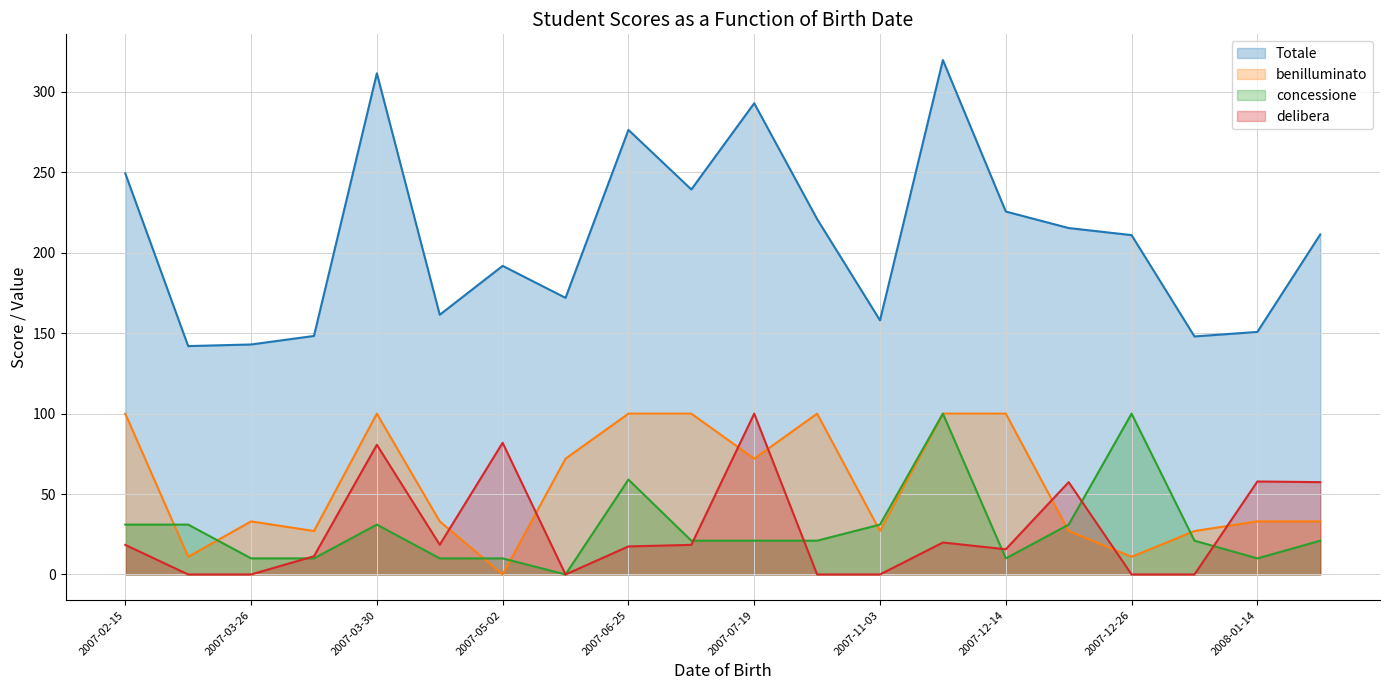

Between 2007-06-25 and 2007-12-18, which series saw the biggest shift?

benilluminato